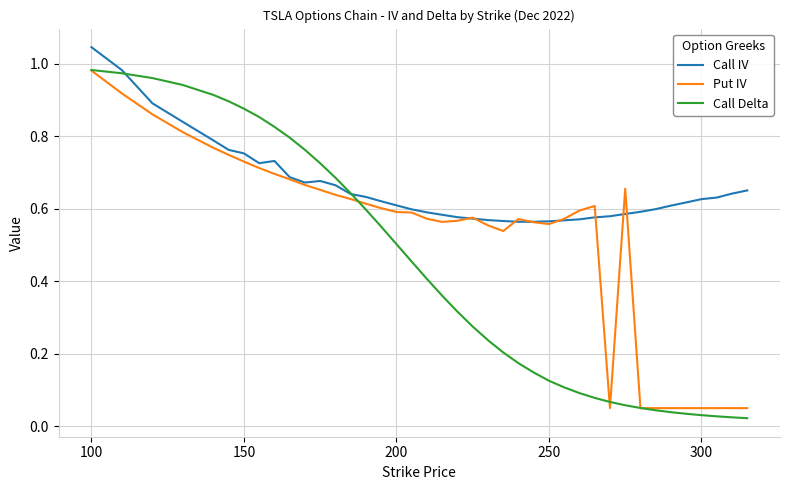

Which series has the largest total across all categories?

Call IV